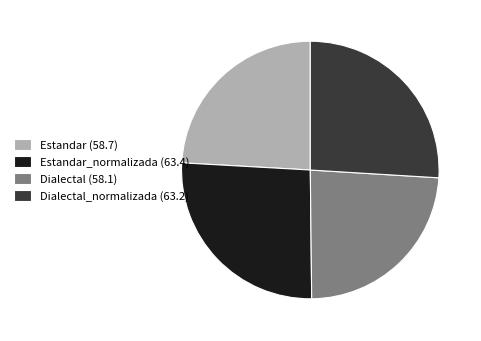

Is there any slice that represents more than half of the pie?

No